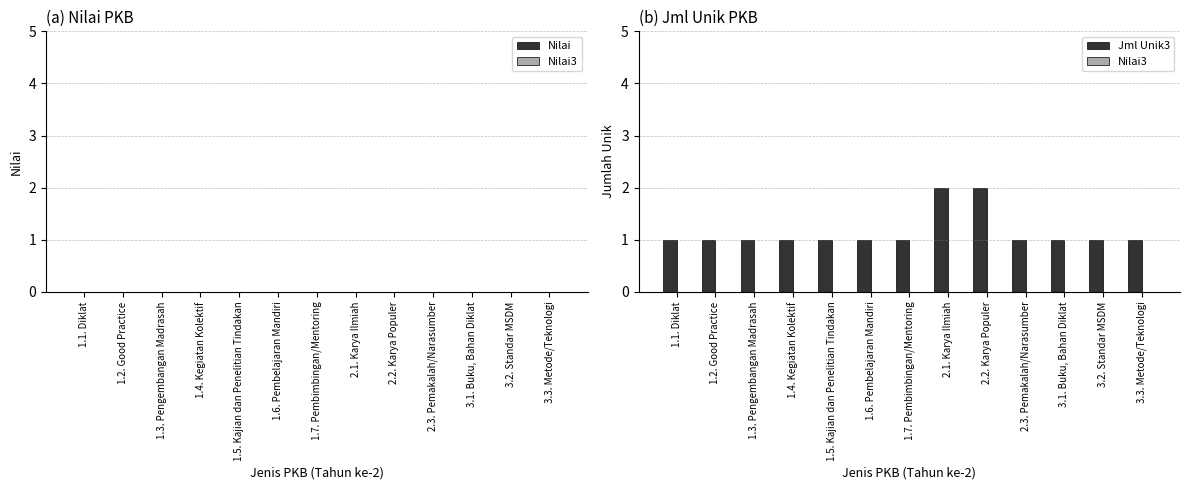

What is the label of the 13th bar from the right?

1.1. Diklat